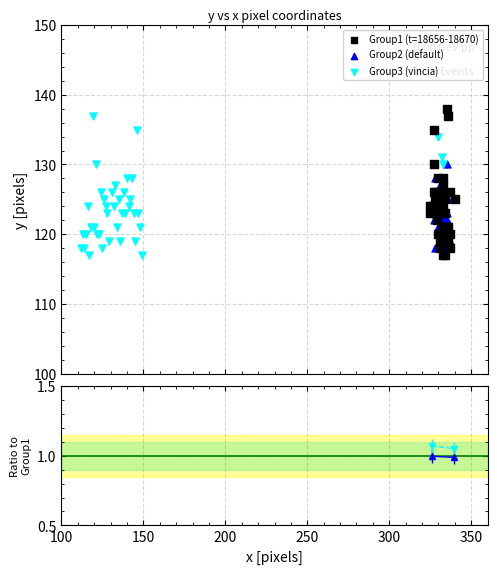

What are all the series names shown in the legend?

Group1 (t=18656-18670), Group2 (default), Group3 (vincia)